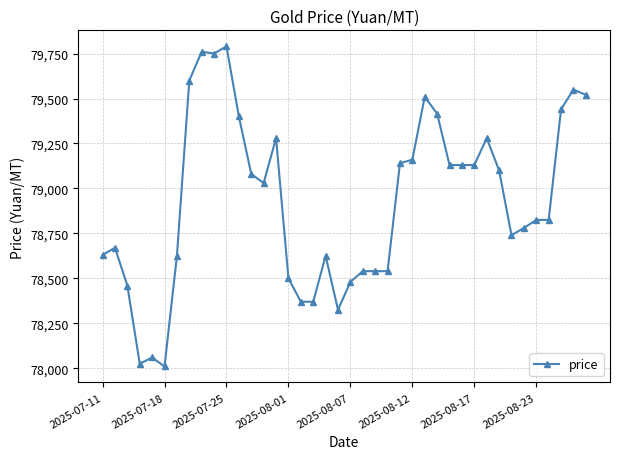

What is the difference between the maximum and second lowest values?

1765